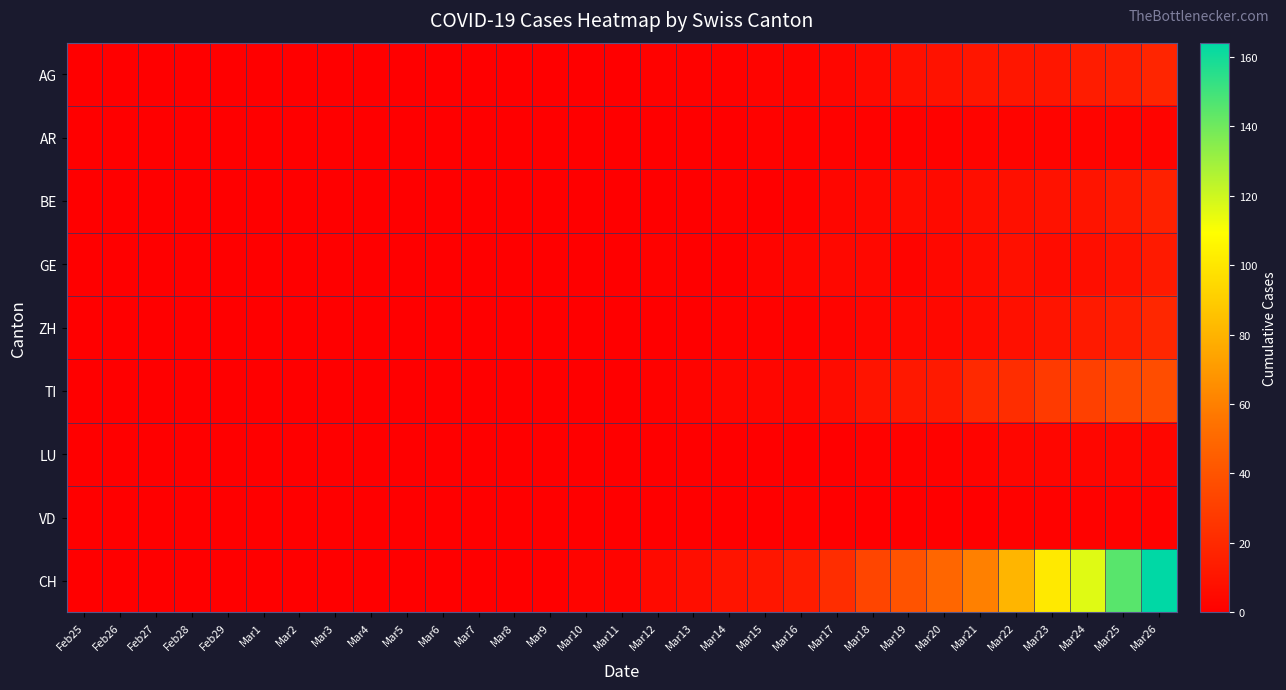

Which series changed the most between Feb28 and Mar14?

CH